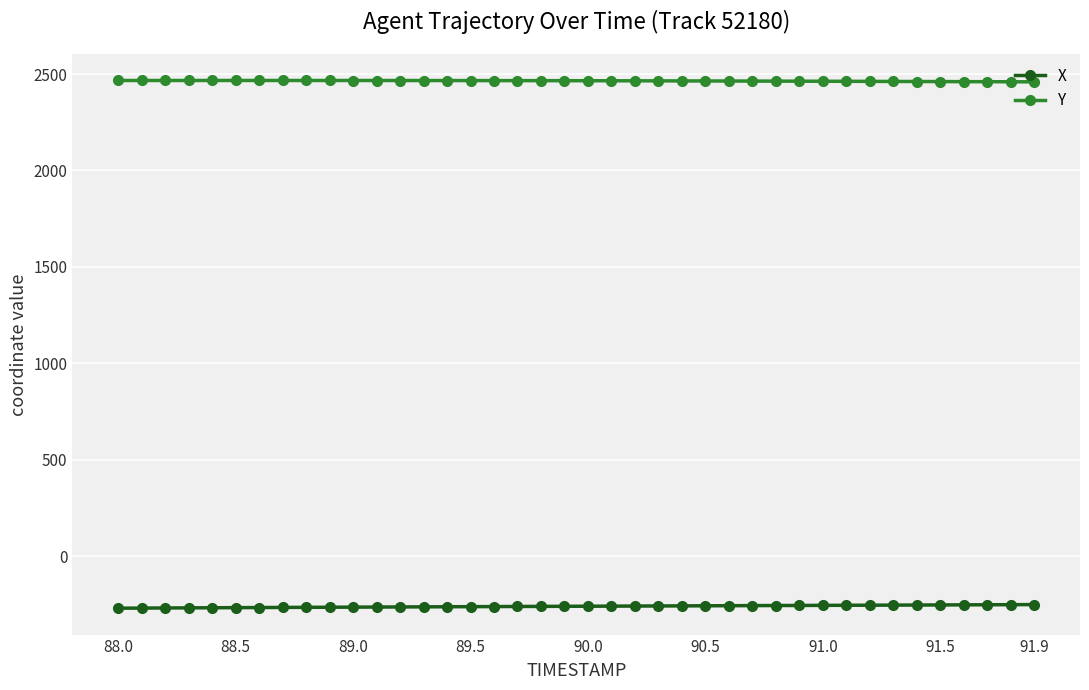

How many values in the Y series exceed 2465?

22